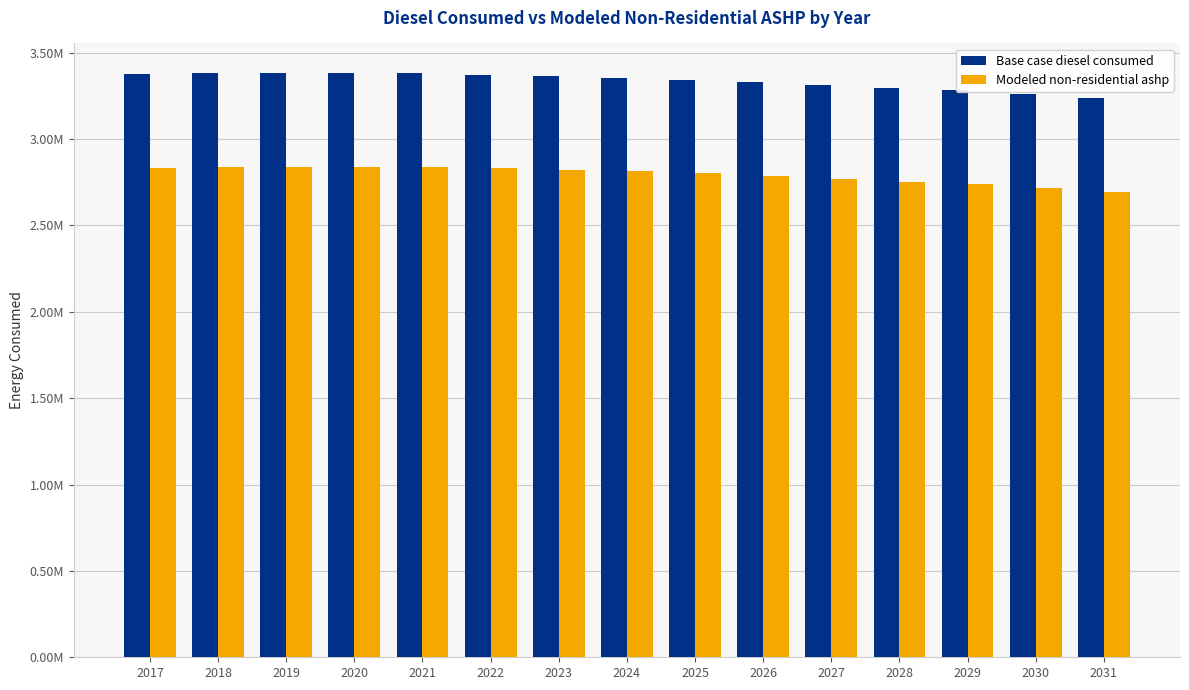

True or false: Base case diesel consumed has a value of 3280529.2 at 2029.

True